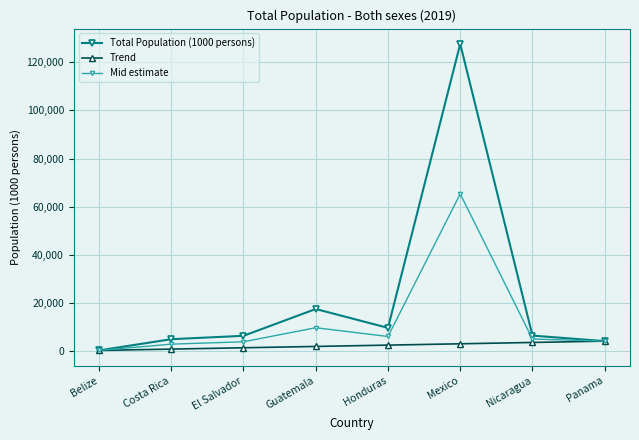

Where is the first local minimum for Total Population (1000 persons)?

Honduras